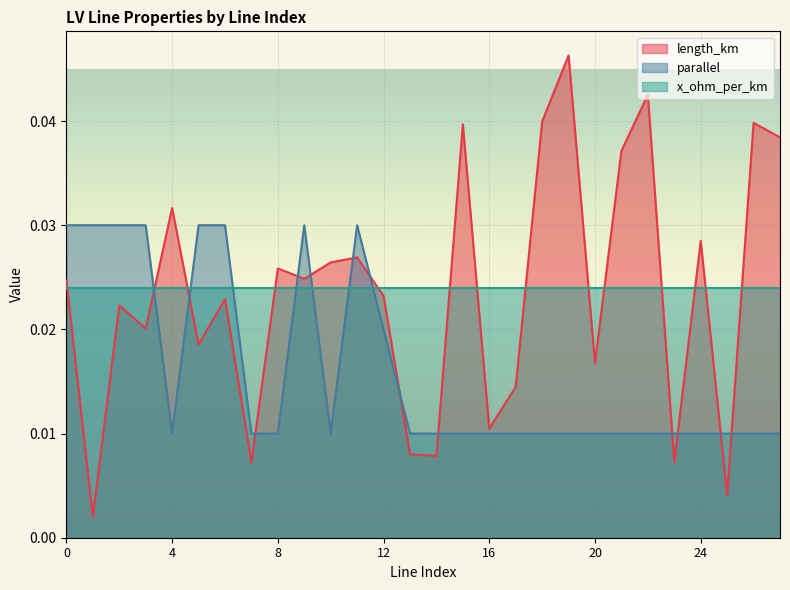

How many distinct data groups are displayed?

3